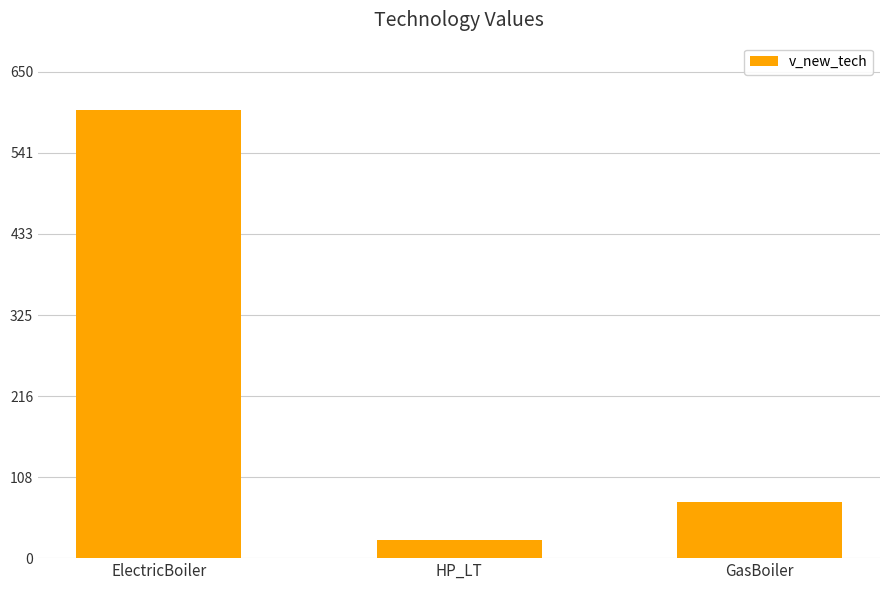

How many data points are less than 75?

1